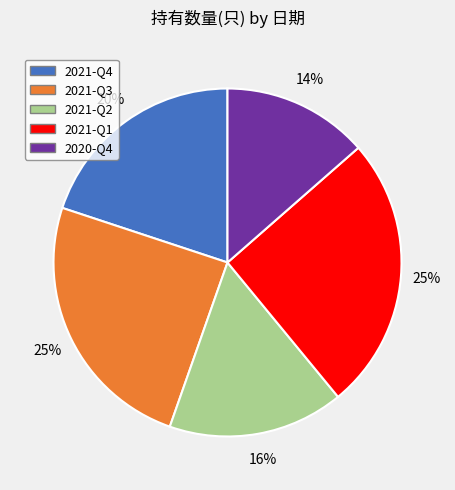

To the nearest percent, what is the average slice percentage?

20%